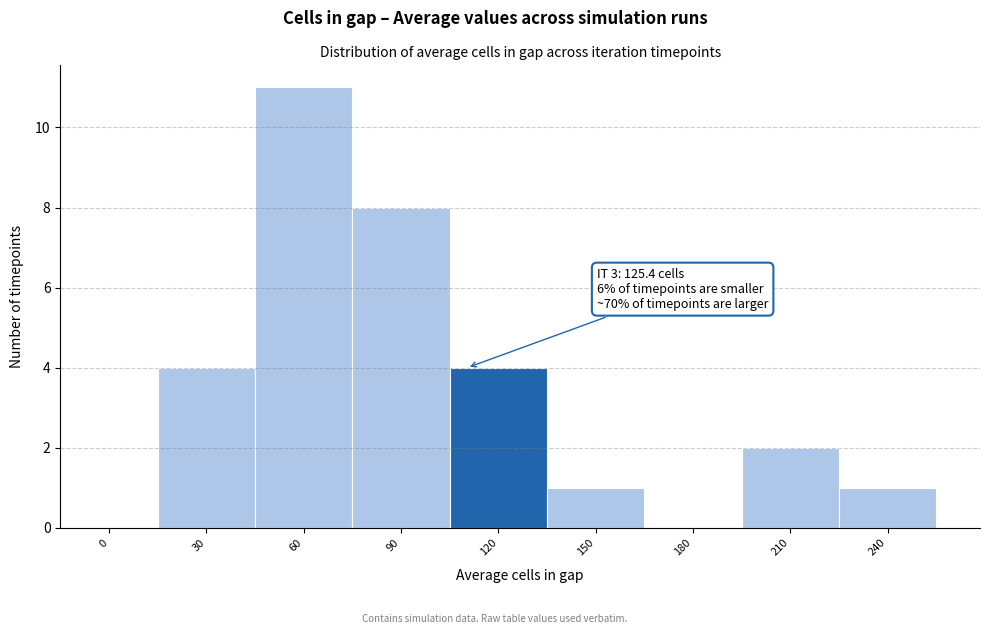

Reading right to left, what are all the values shown in this chart?

240=1	210=2	180=0	150=1	120=4	90=8	60=11	30=4	0=0